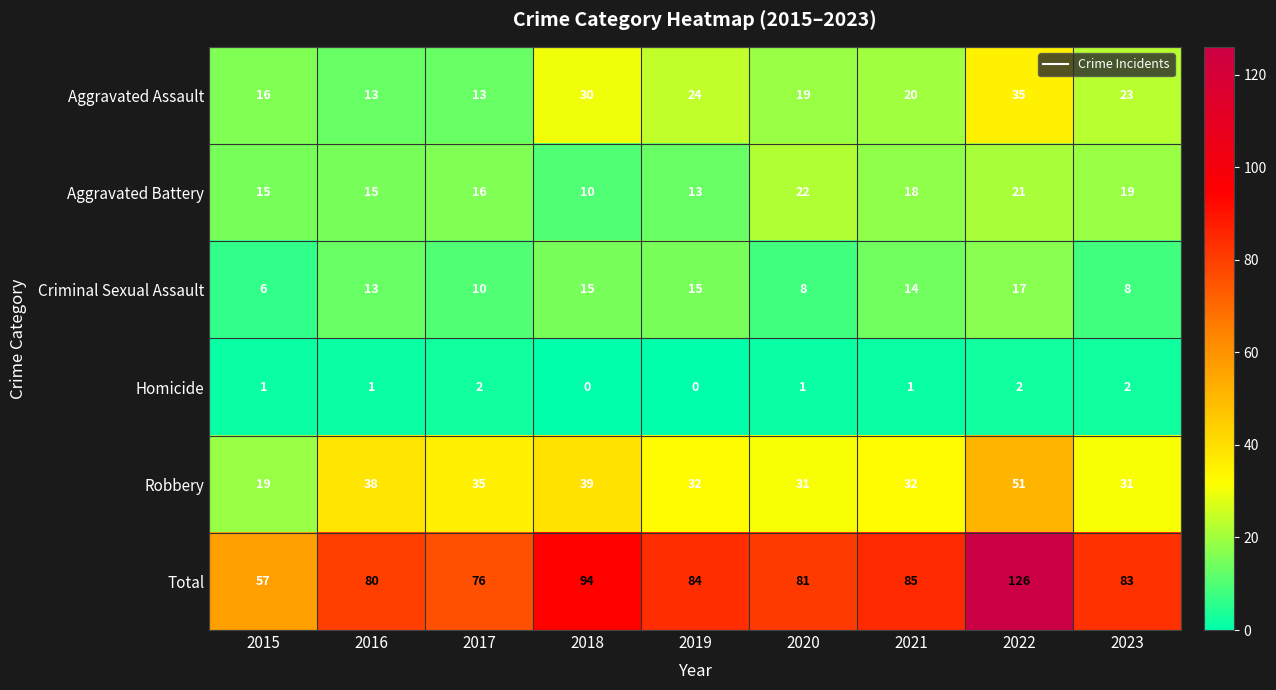

What is the sum of the Criminal Sexual Assault values at 2019 and 2018?

30